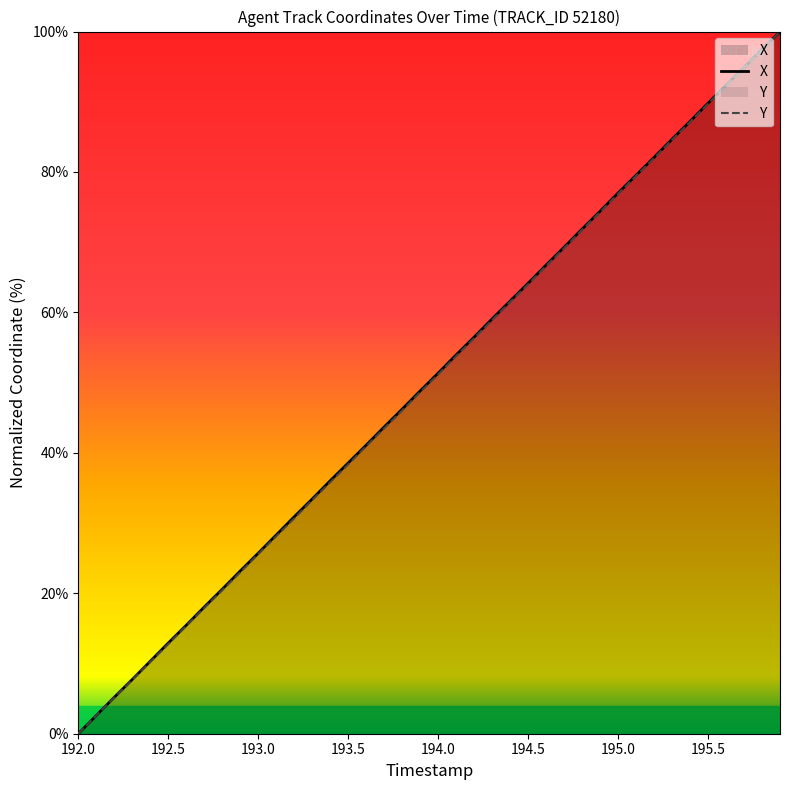

At which category does the chart reach its minimum across all series?

192.0